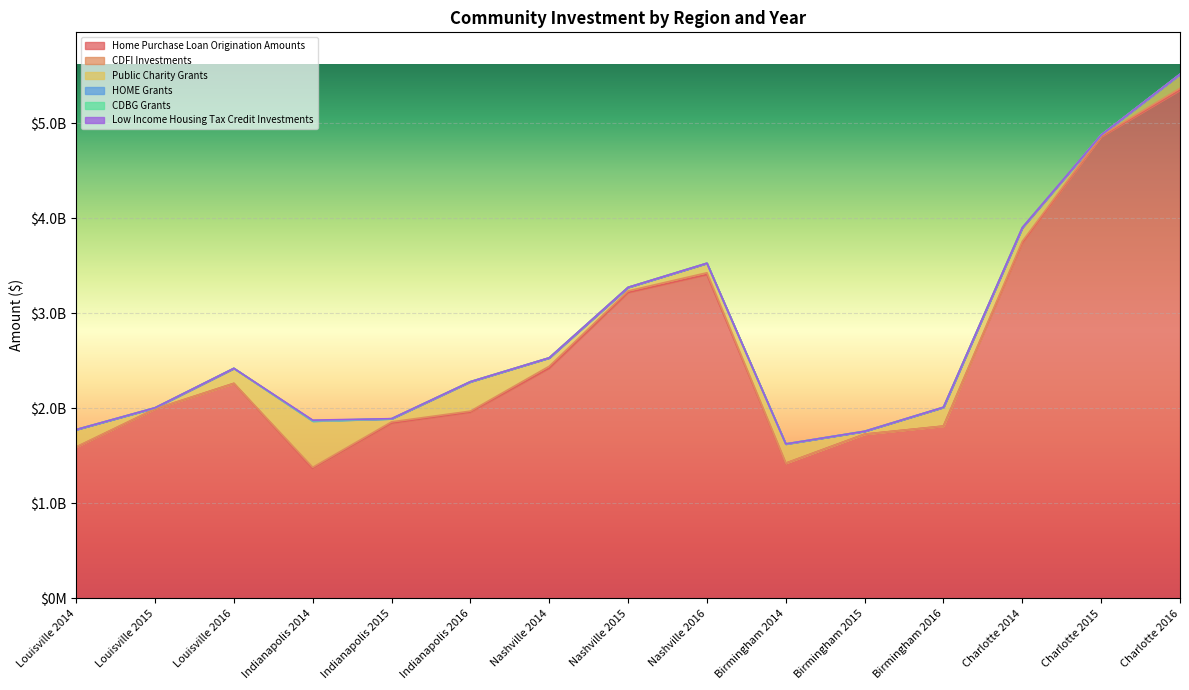

What are all the series names shown in the legend?

Home Purchase Loan Origination Amounts, CDFI Investments, Public Charity Grants, HOME Grants, CDBG Grants, Low Income Housing Tax Credit Investments